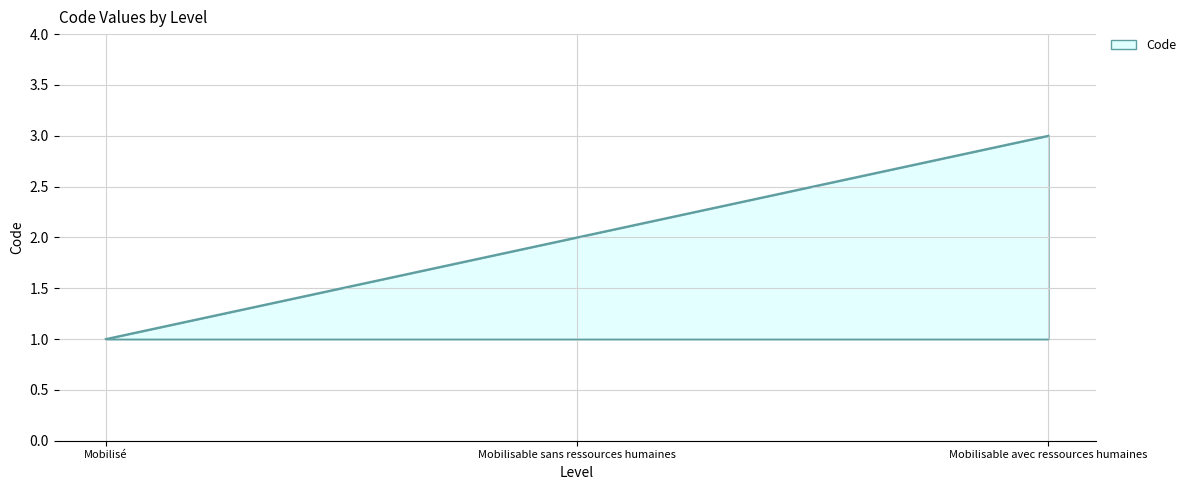

Approximately how many times larger is the value at Mobilisé compared to Mobilisable avec ressources humaines?

0.3